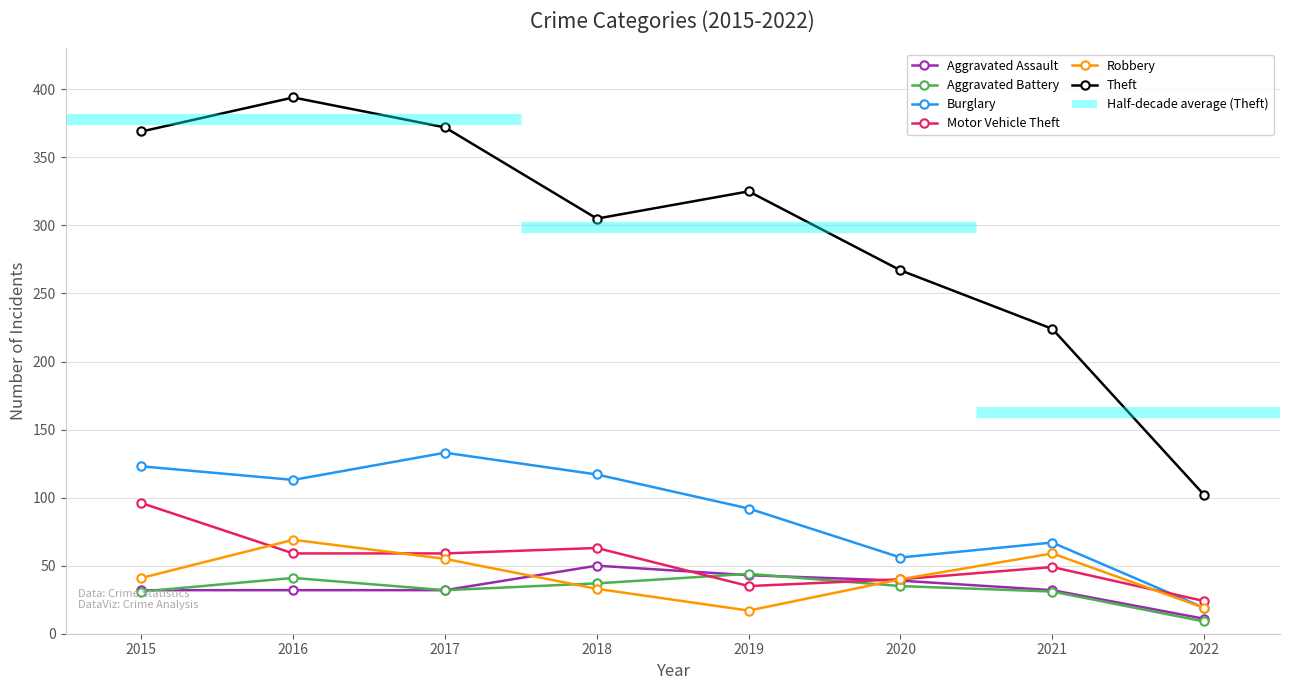

What is the total value across all series at 2016?

708